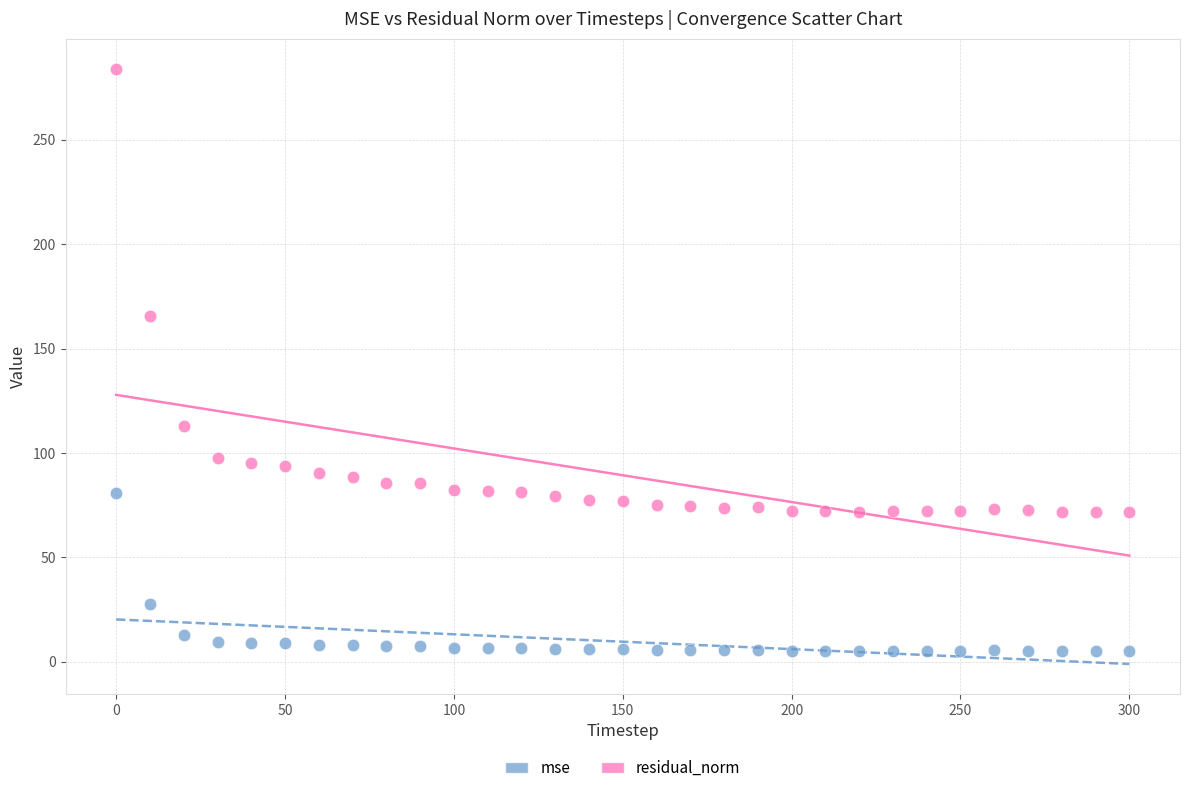

In the mse series, what Y value is closest to 42?

27.5